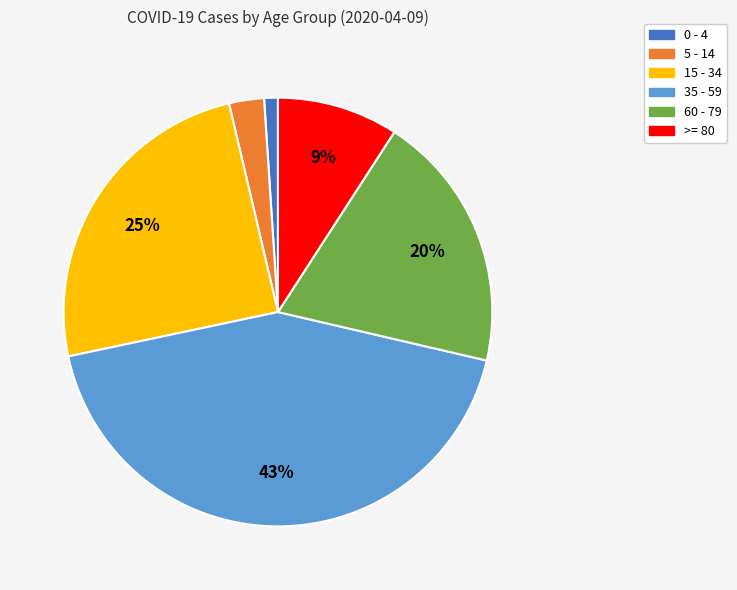

The 0 - 4 slice represents 1% of the pie. True or false?

True